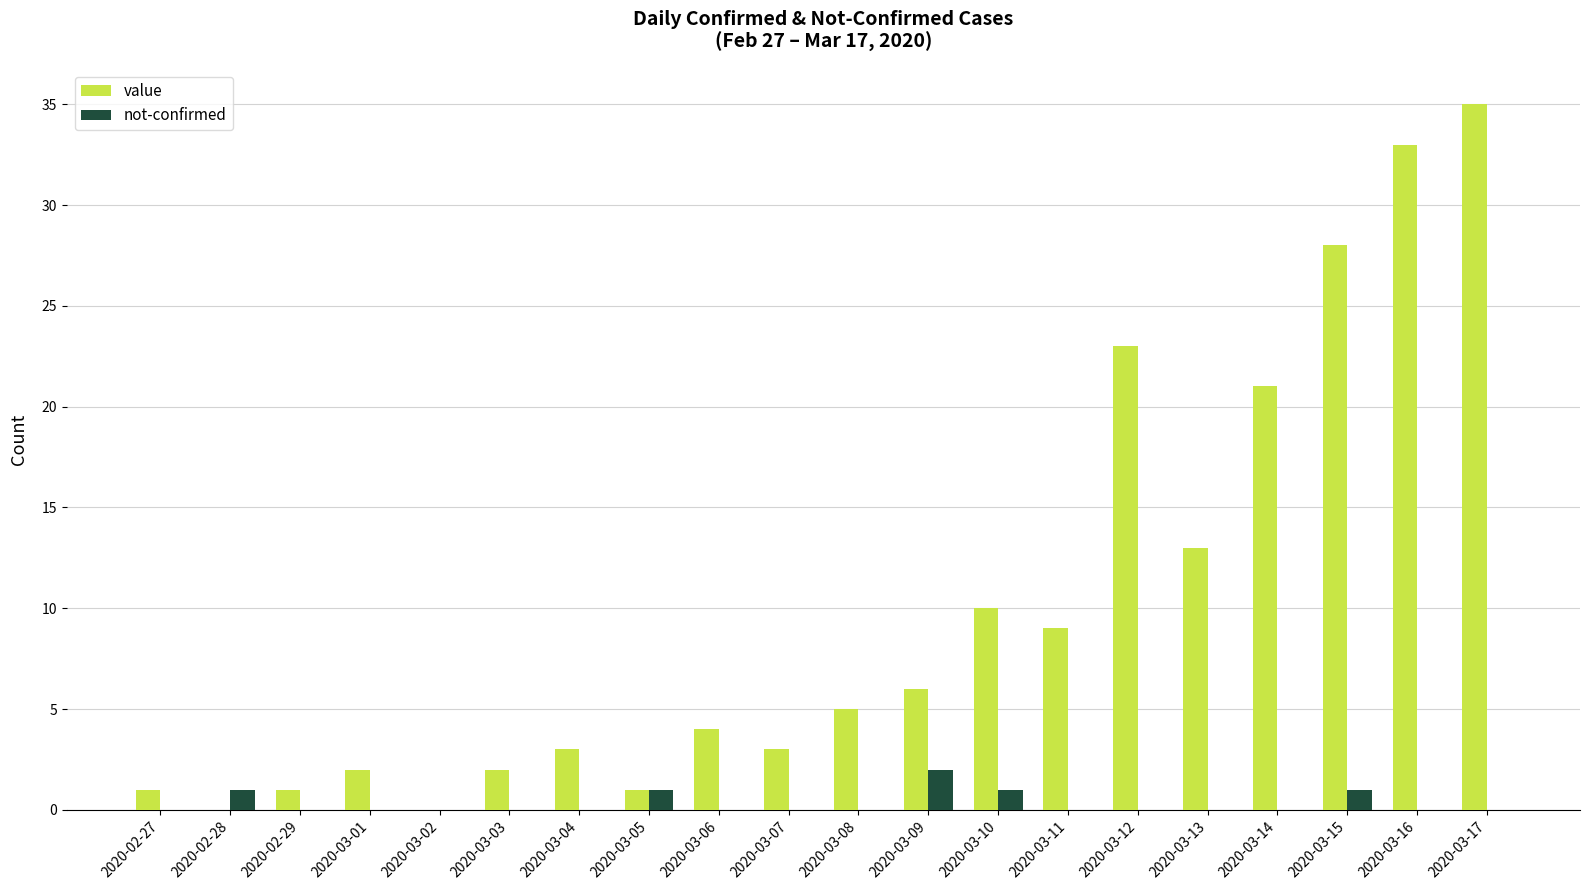

Is it true that value equals 3 at 2020-03-07?

True